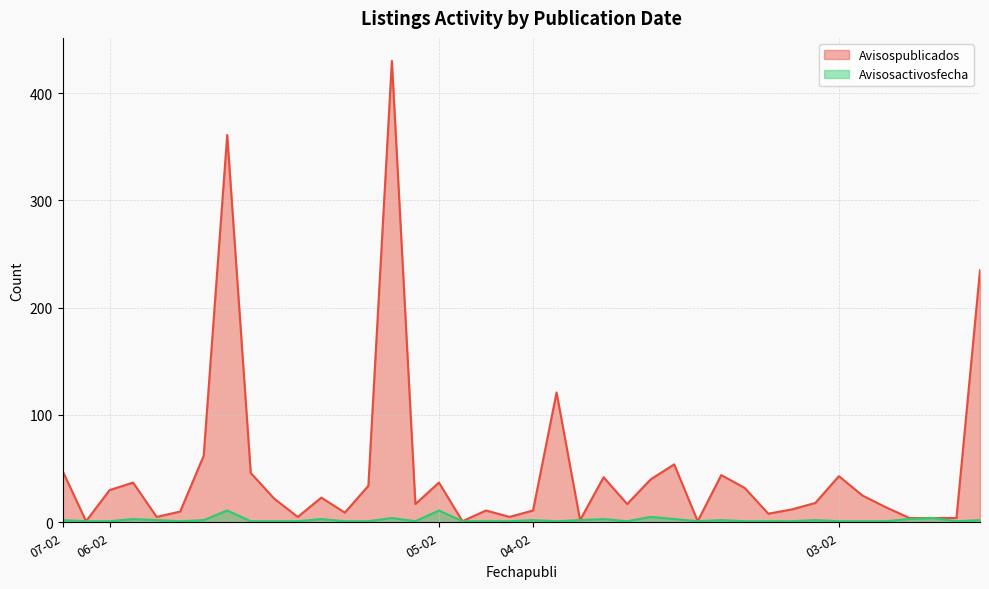

The value of Avisosactivosfecha at 04-02 is 5. True or false?

False